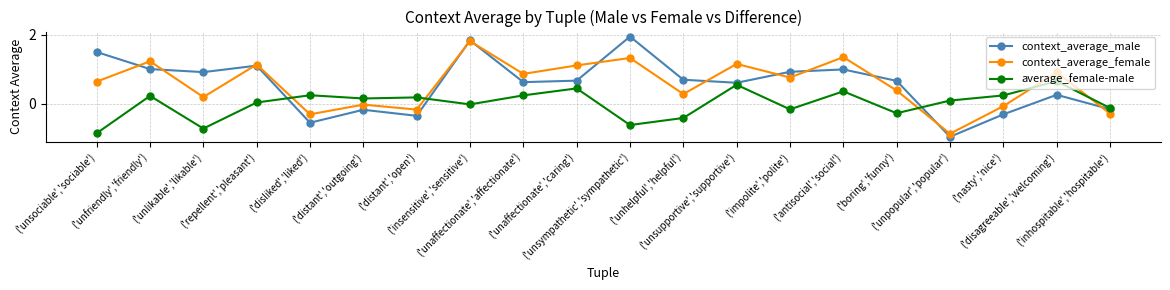

The value of average_female-male at ('unsupportive','supportive') is 0.3. True or false?

False